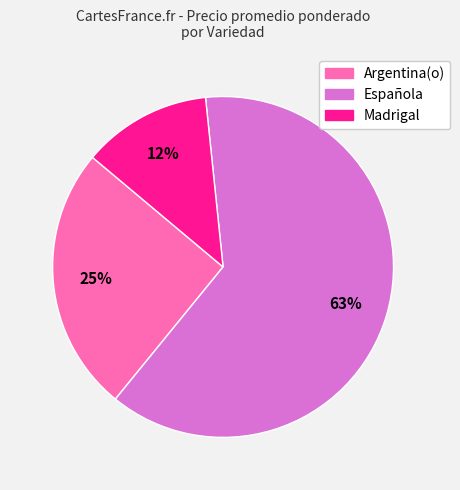

Count the number of slices in the pie.

3